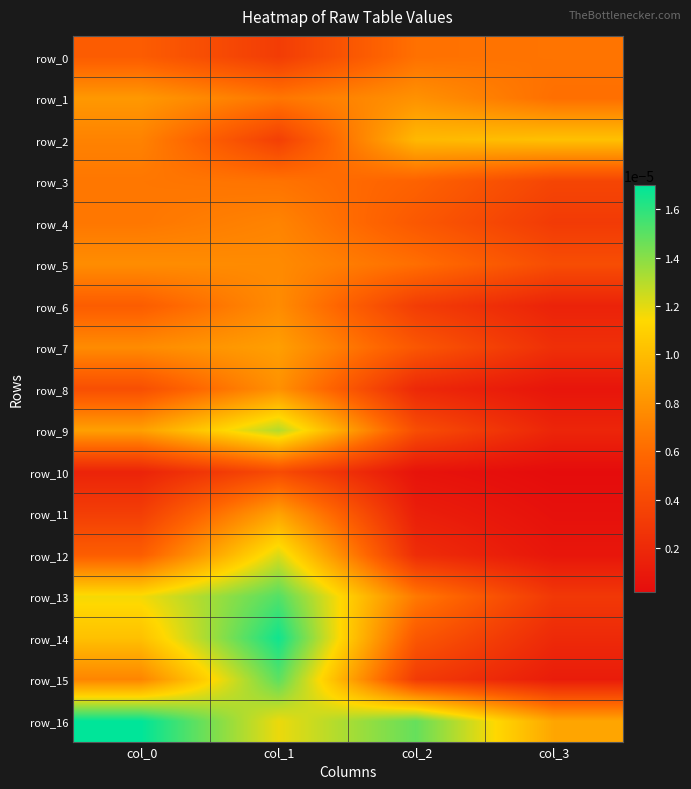

True or false: row_3 has a value of 0.0 at col_0.

True